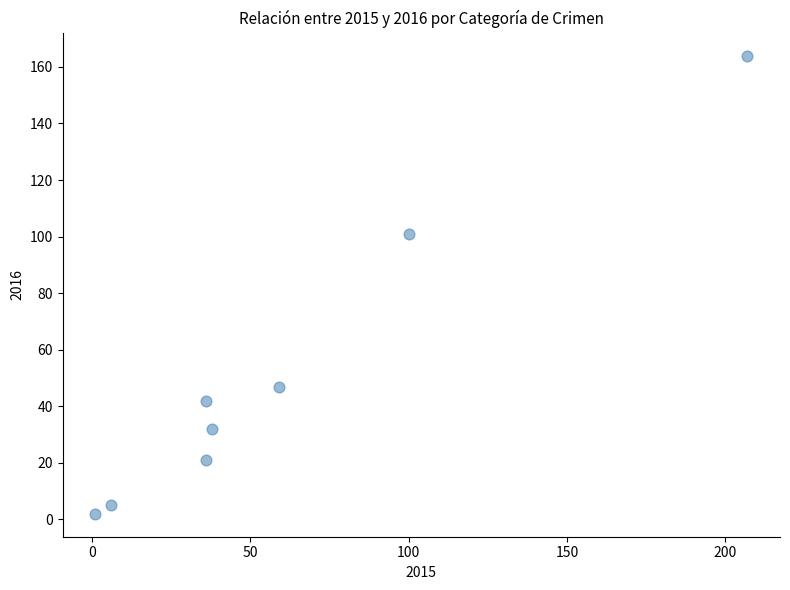

What Y value in the scatter plot is closest to 83?

101